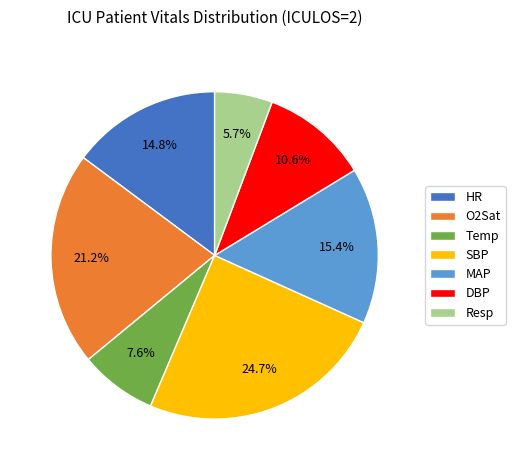

Count the number of slices in the pie.

7